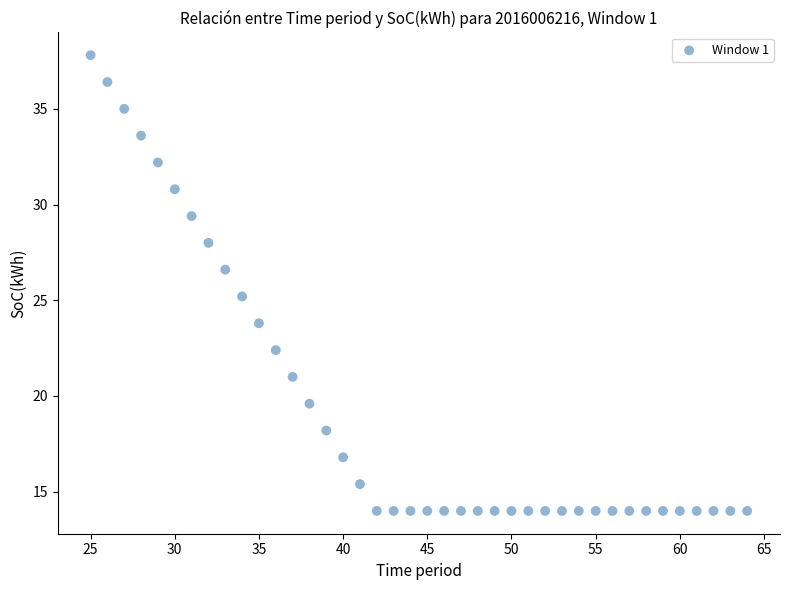

What is the range of X values (max minus min)?

39.0